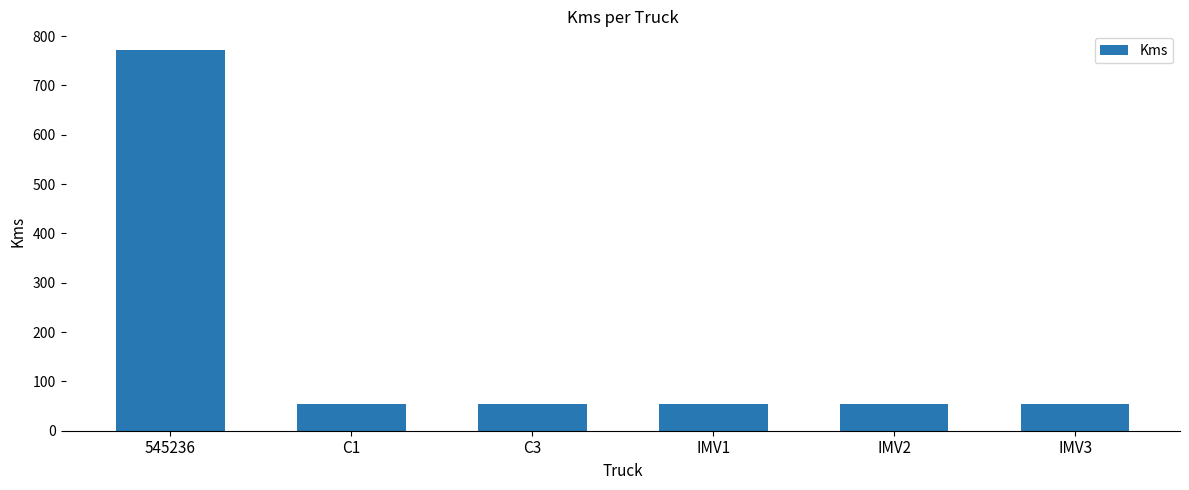

Reading left to right, extract all data points from this chart.

545236=771	C1=54	C3=54	IMV1=54	IMV2=54	IMV3=54